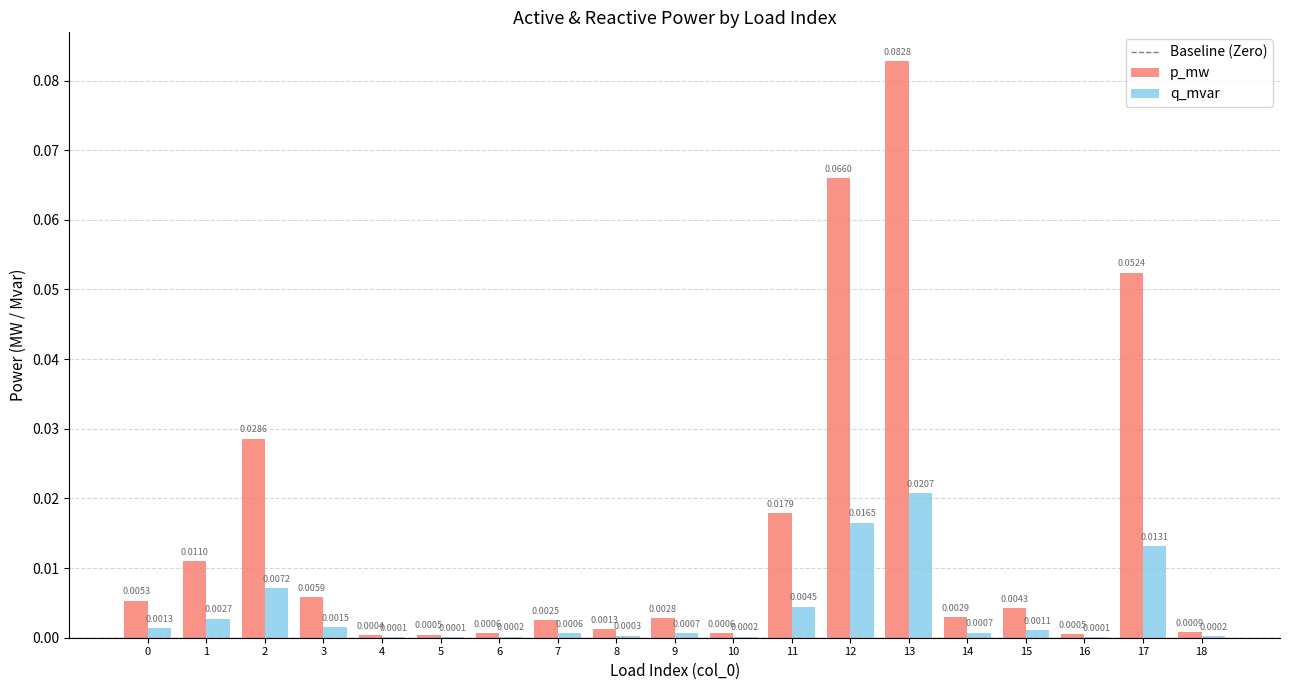

Is the value of q_mvar at 18 greater than the value of p_mw at 12?

No